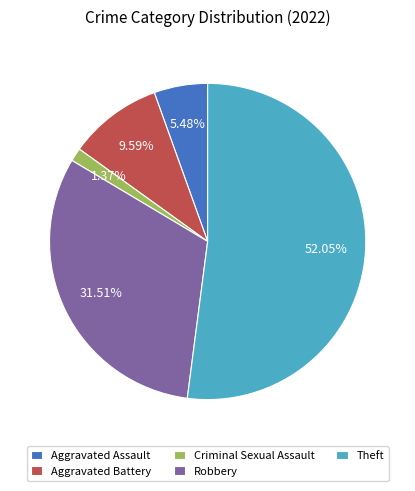

Between Aggravated Assault and Theft, which is larger?

Theft